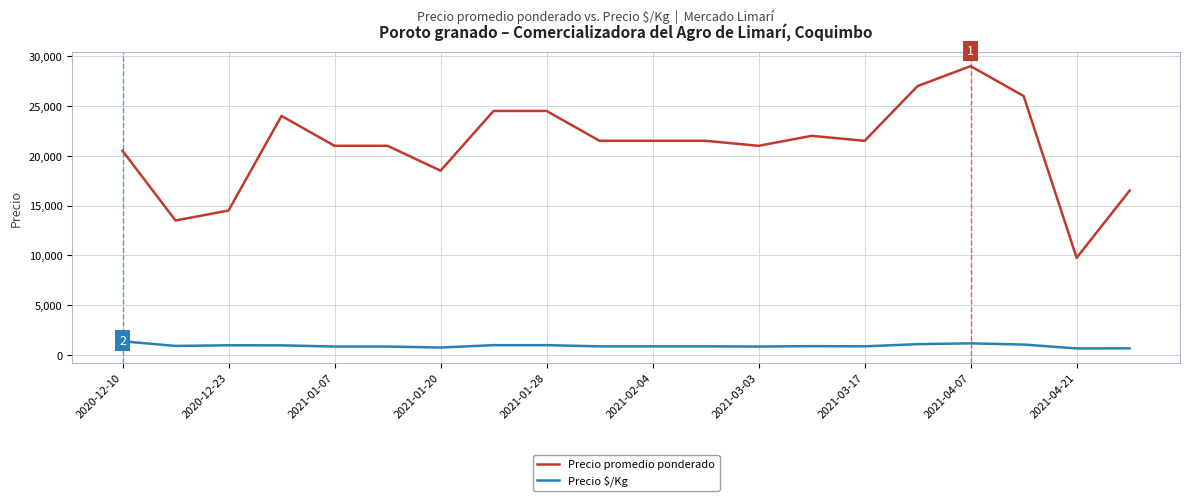

What is the maximum value for Precio $/Kg?

1367